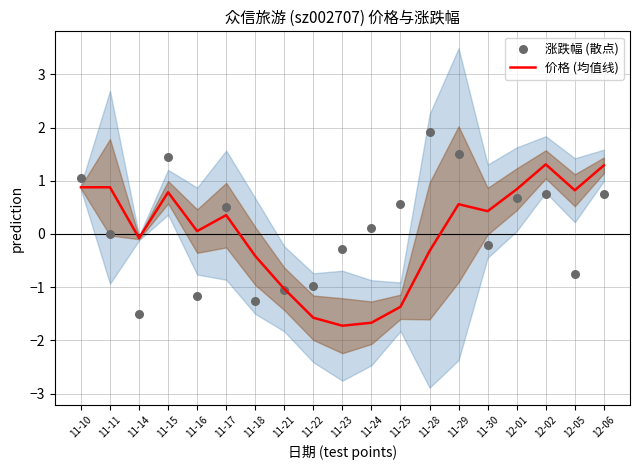

What is the total value across all series at 11-22?

-2.5